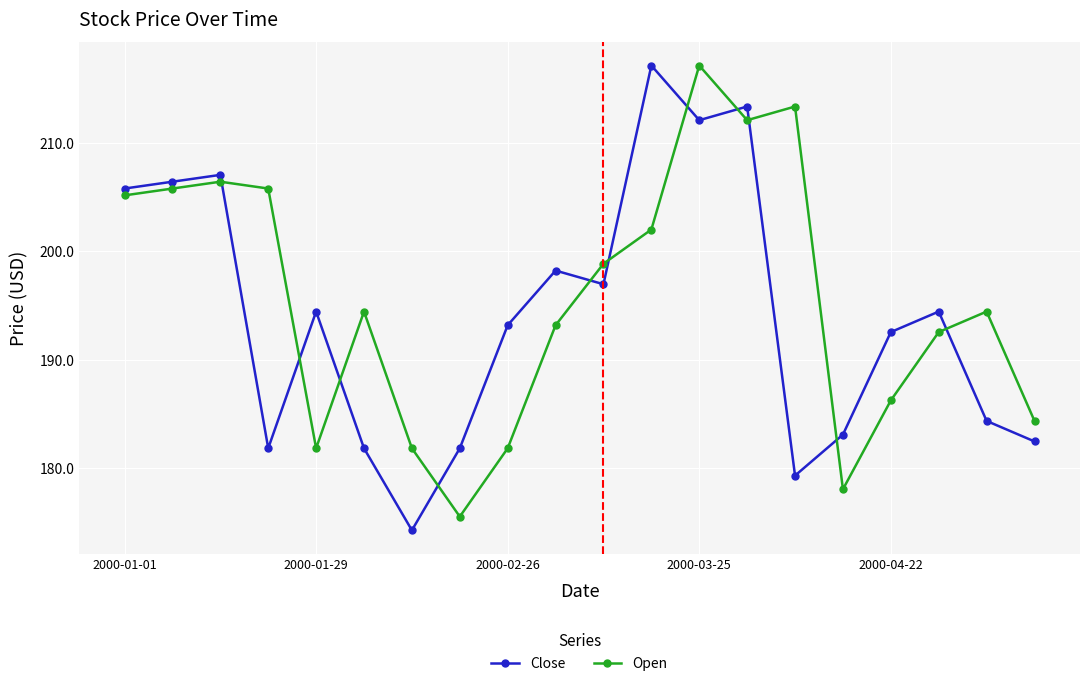

What is the difference between the maximum and minimum values in the Open series?

41.7